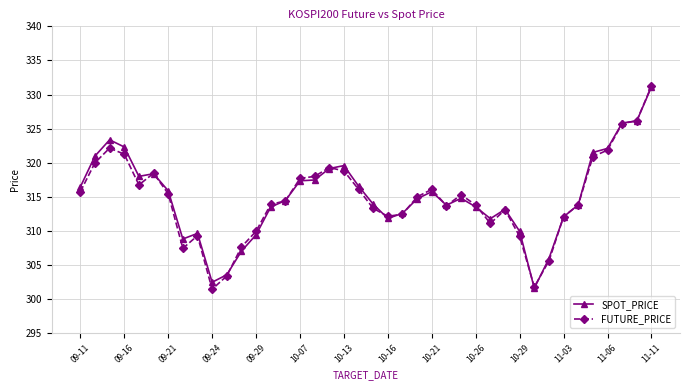

True or false: SPOT_PRICE has more than 2 interior local peaks.

True